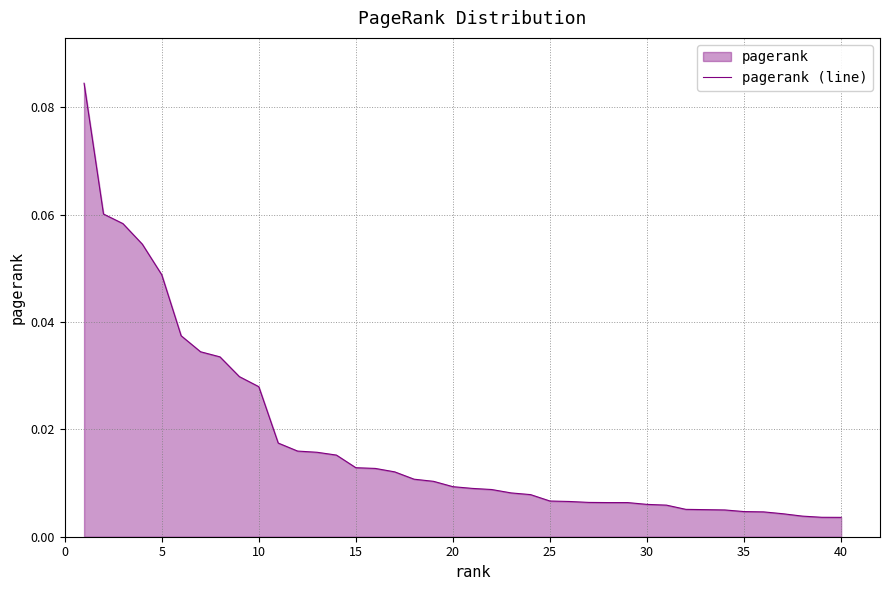

What is the sum of all values?

0.7